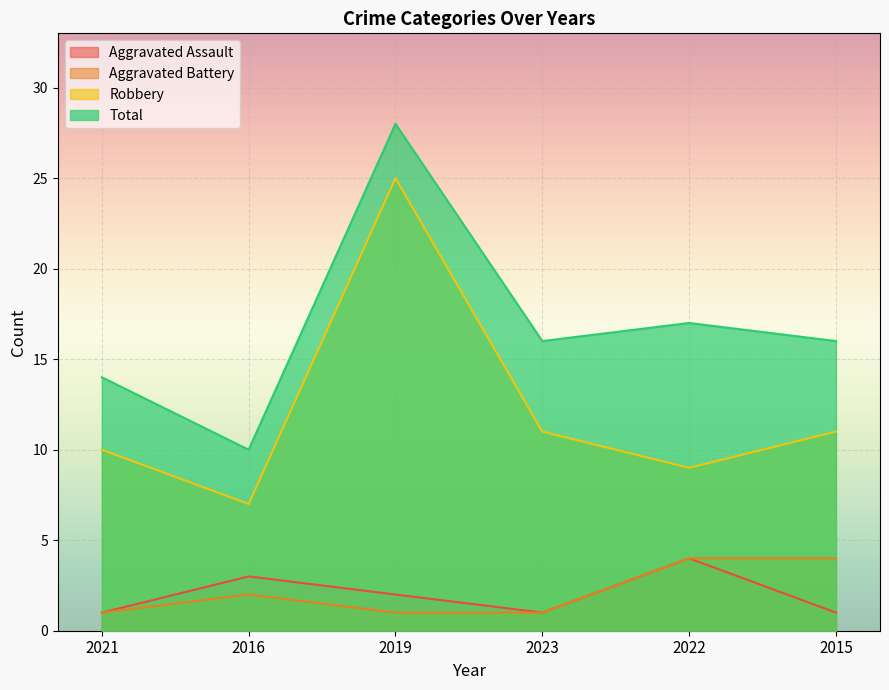

Where does the Robbery series first go above 11?

2019